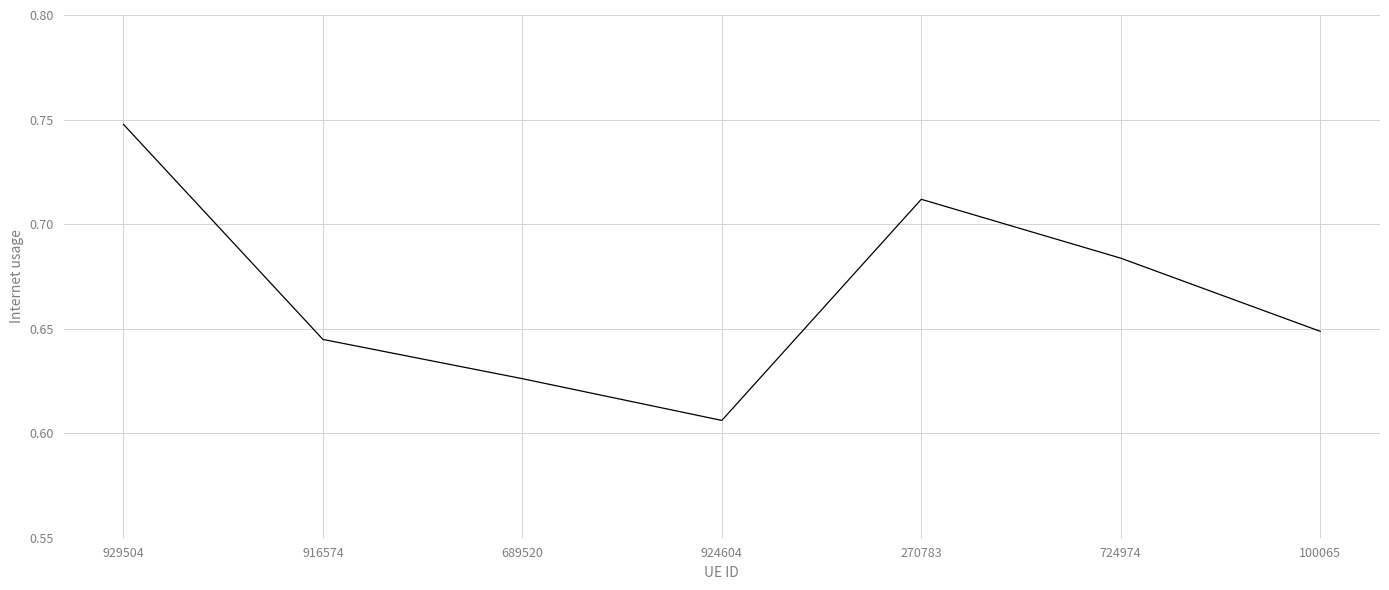

What position from the right is 689520?

5